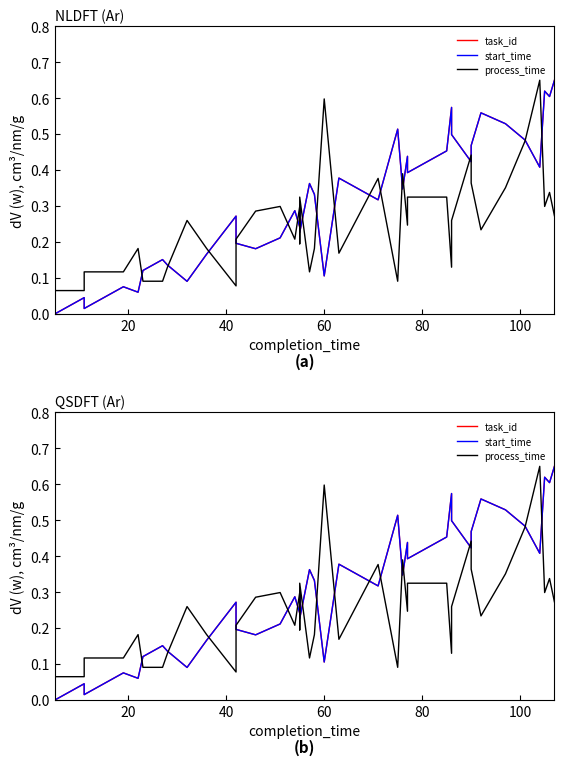

Is the value of task_id at 24 greater than the value of process_time at 15?

Yes